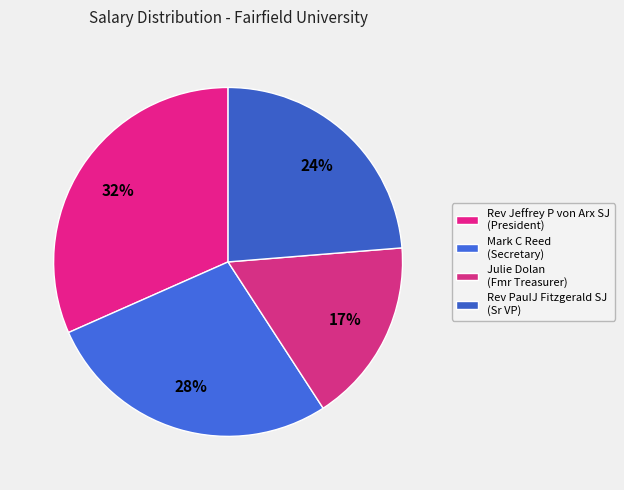

How many slices are in this pie chart?

4